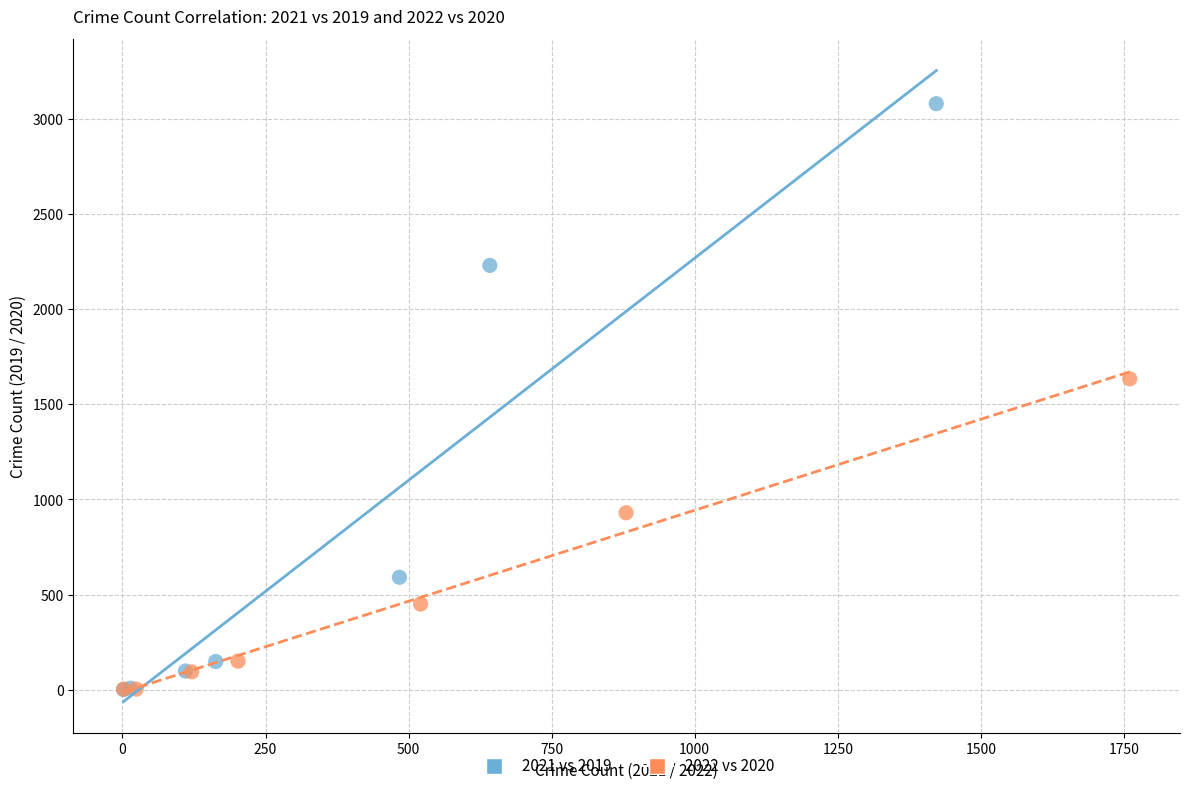

What are all the series names shown in the legend?

2021 vs 2019, 2022 vs 2020